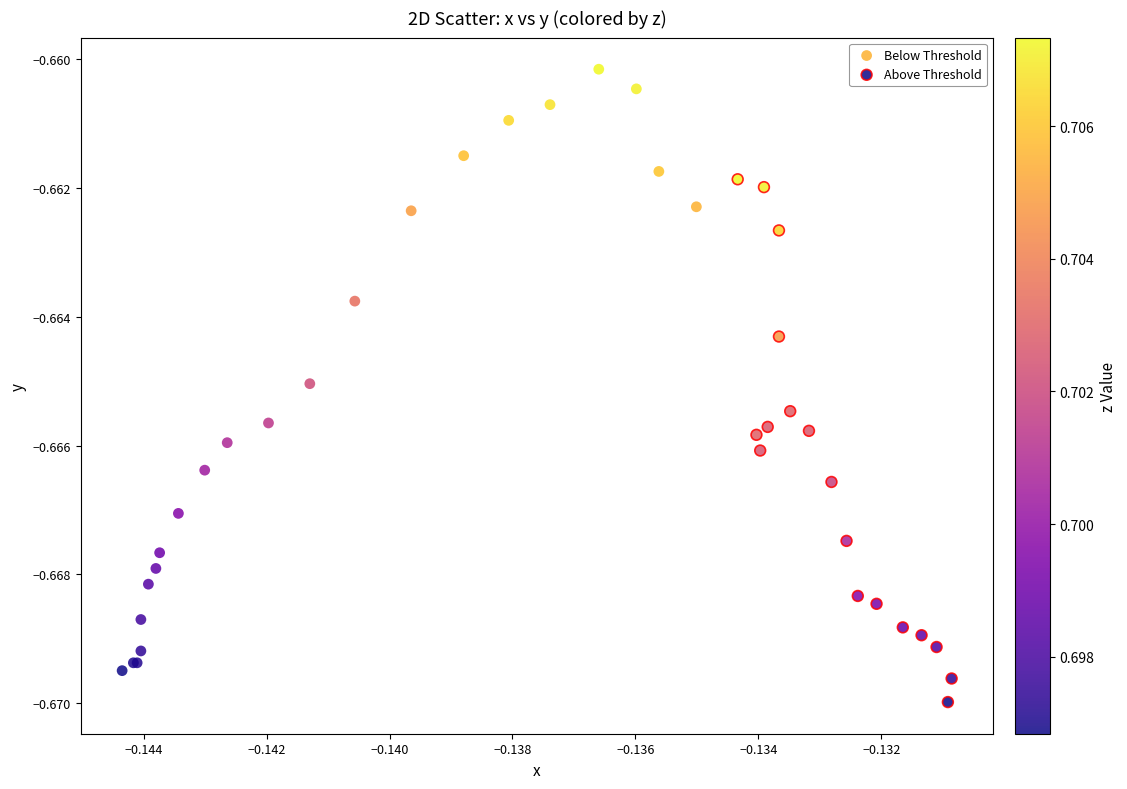

Which series reaches the maximum Y coordinate?

Below Threshold